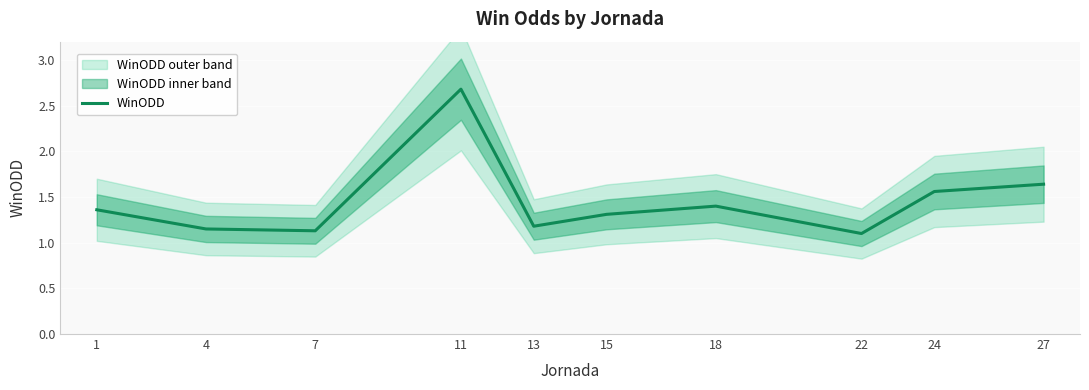

Rank the categories by value from highest to lowest.

11, 27, 24, 18, 1, 15, 13, 4, 7, 22